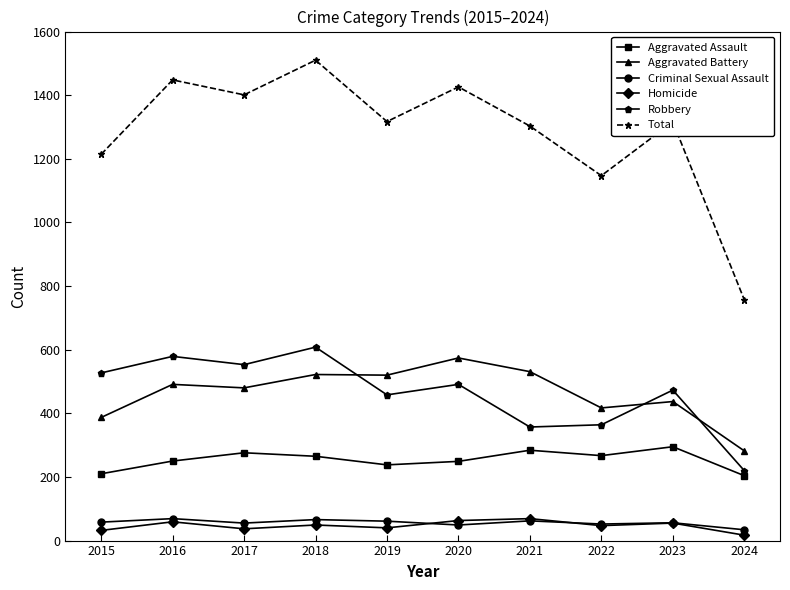

What is the maximum value for Aggravated Battery?

574